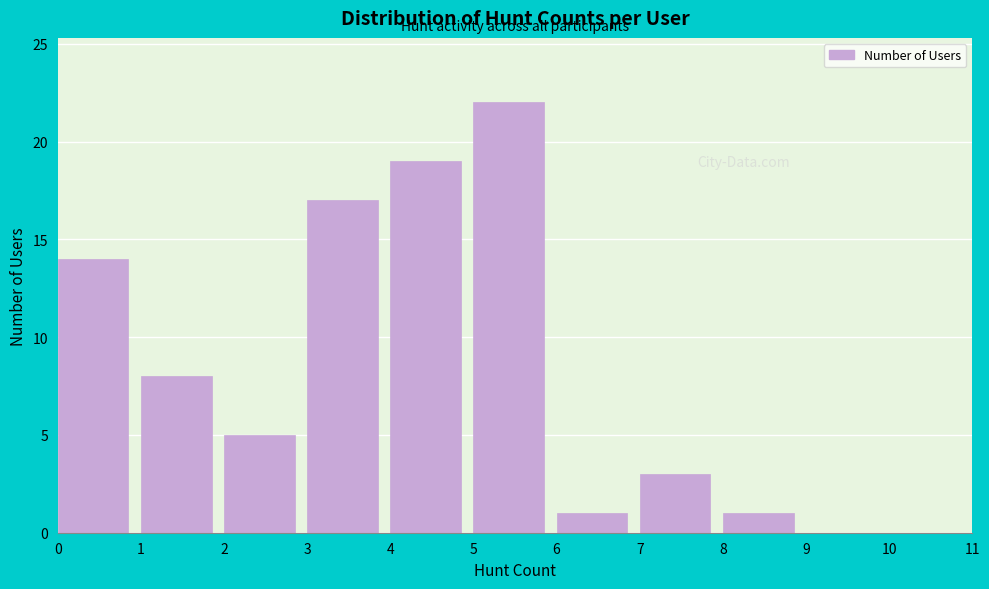

Reading left to right, transcribe this chart: for each bar, give the range it covers on the x-axis and its height. The values are not printed on the chart, so give them approximately, as read against the axis.

0 to 1: 14
1 to 2: 8
2 to 3: 5
3 to 4: 17
4 to 5: 19
5 to 6: 22
6 to 7: 1
7 to 8: 3
8 to 9: 1
9 to 10: 0
10 to 11: 0